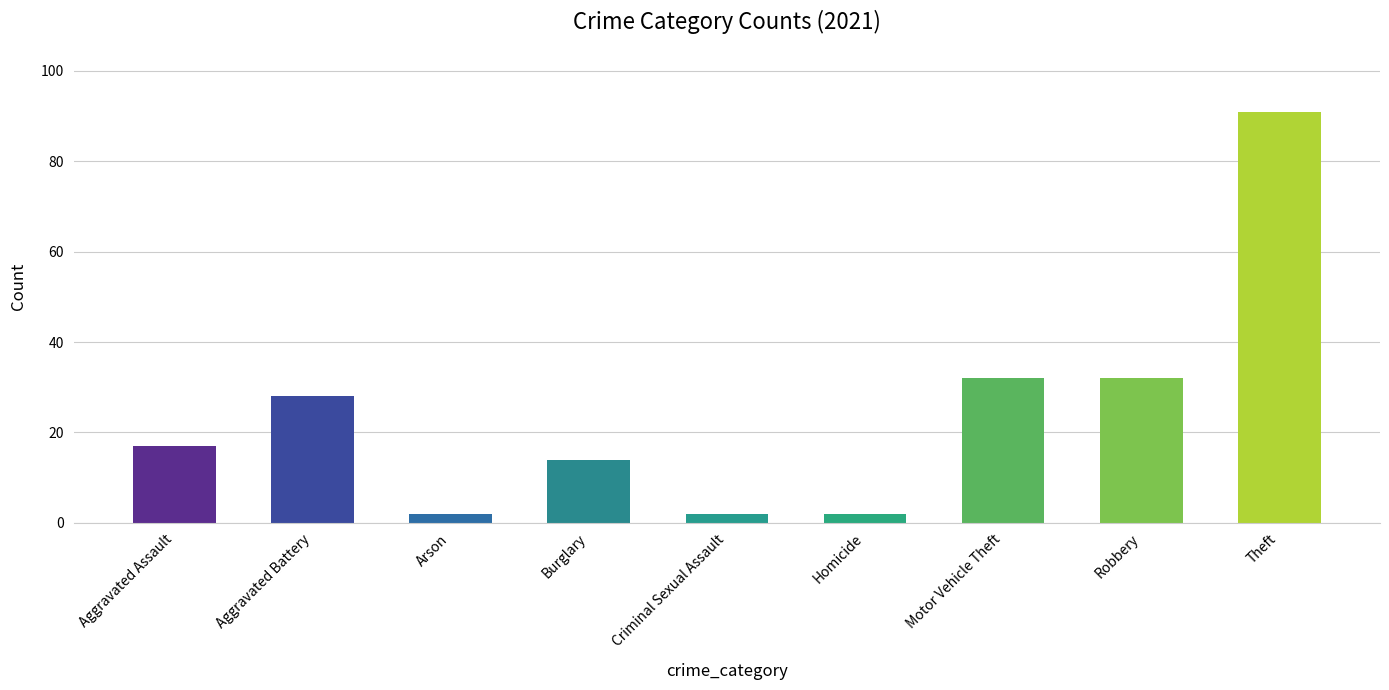

What is the average value?

24